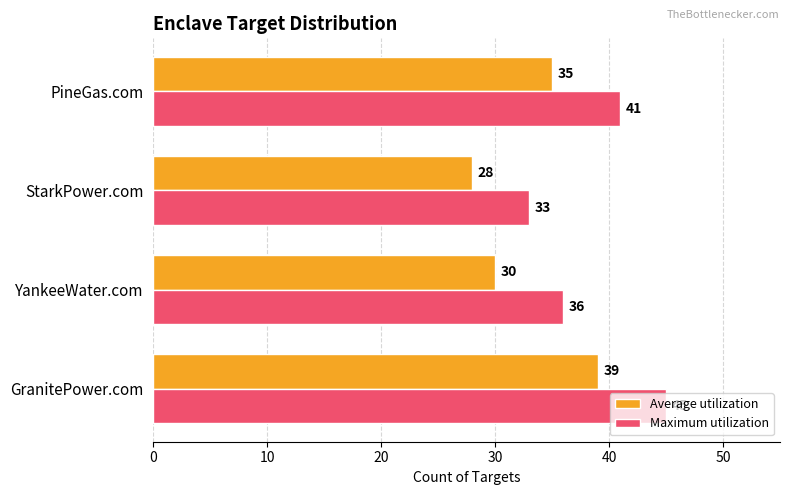

Is the value of Average utilization at GranitePower.com greater than the value of Maximum utilization at GranitePower.com?

No